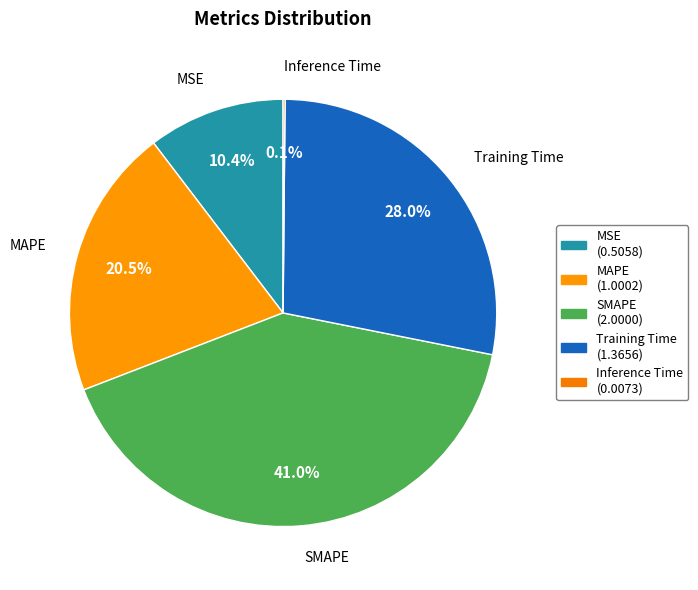

Approximately how many times larger is the value at MSE compared to MAPE?

0.5